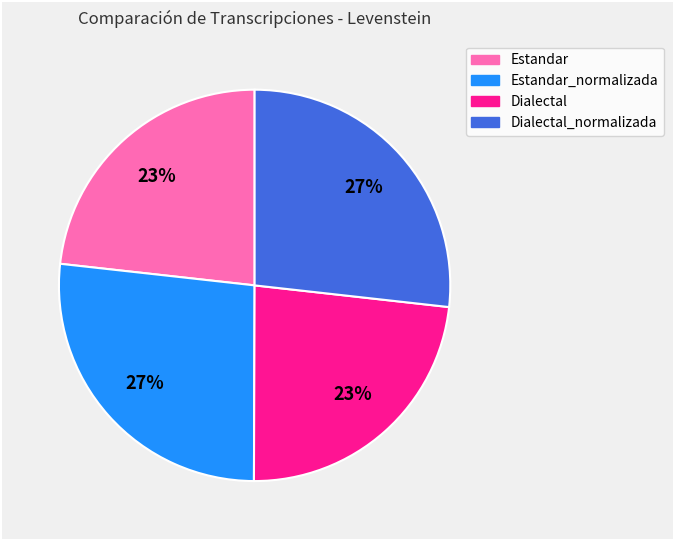

To the nearest percent, what is the difference between the largest and smallest slice percentages?

4%